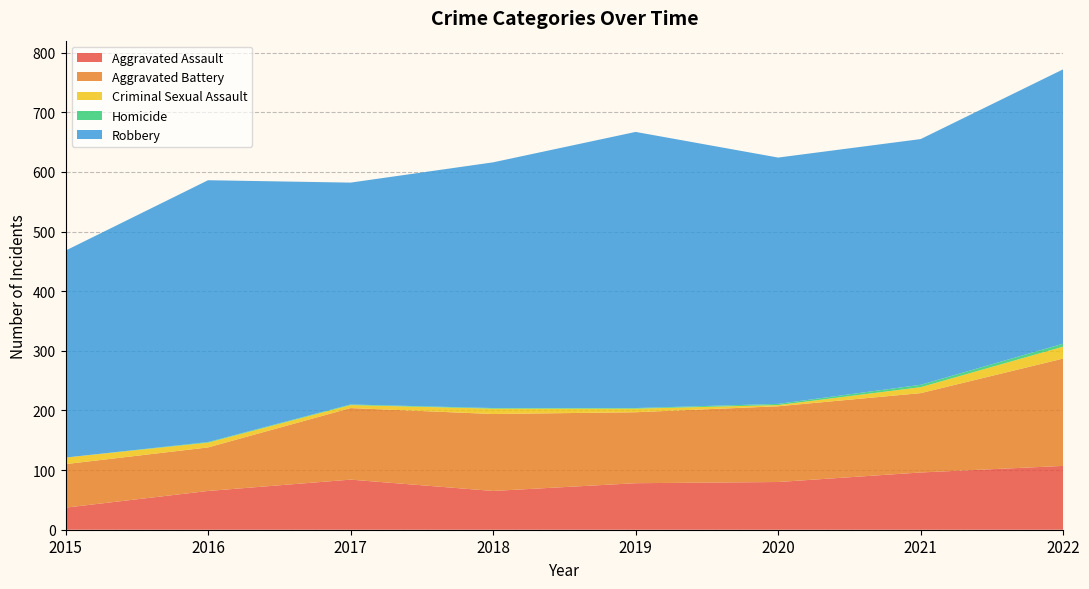

What is the sum of all Homicide values?

15